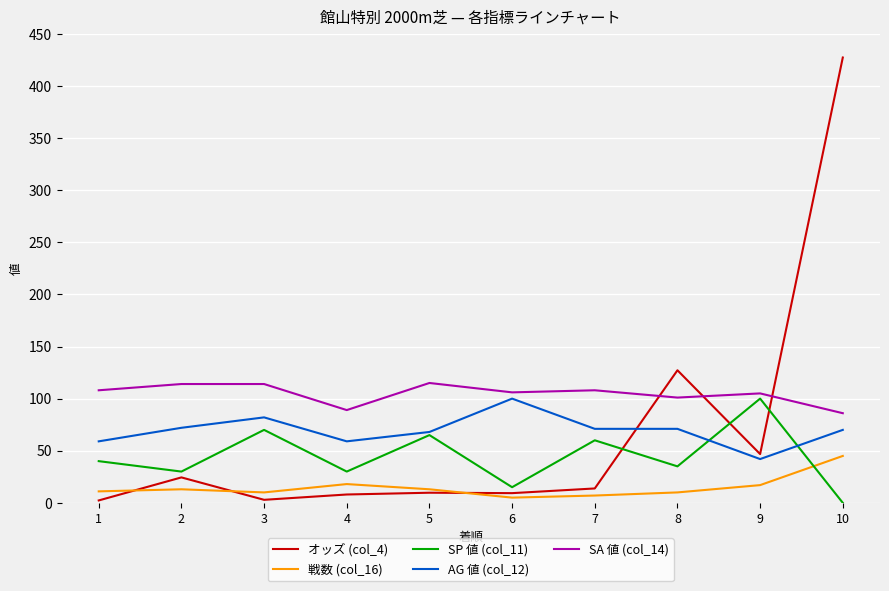

What is the difference between the maximum and minimum values in the AG 値 (col_12) series?

58.0